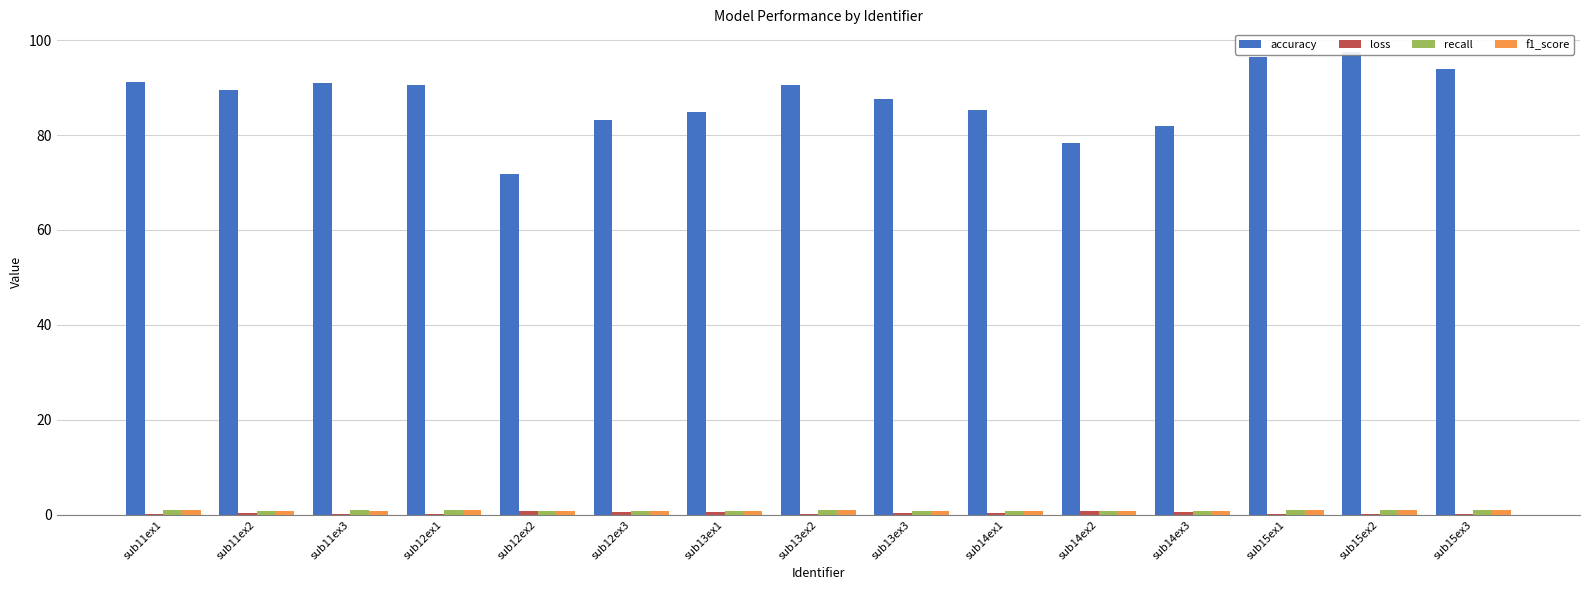

What is the difference between the maximum and minimum values in the recall series?

0.3